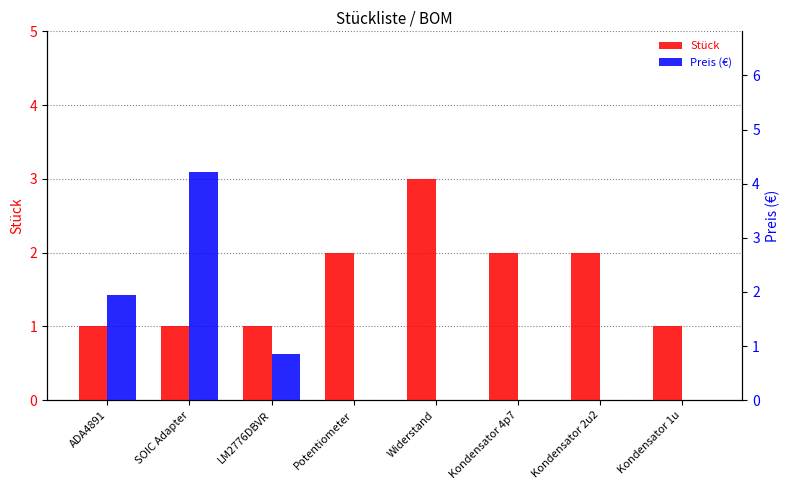

What is the spread (max minus min) of values at Kondensator 4p7?

2.0